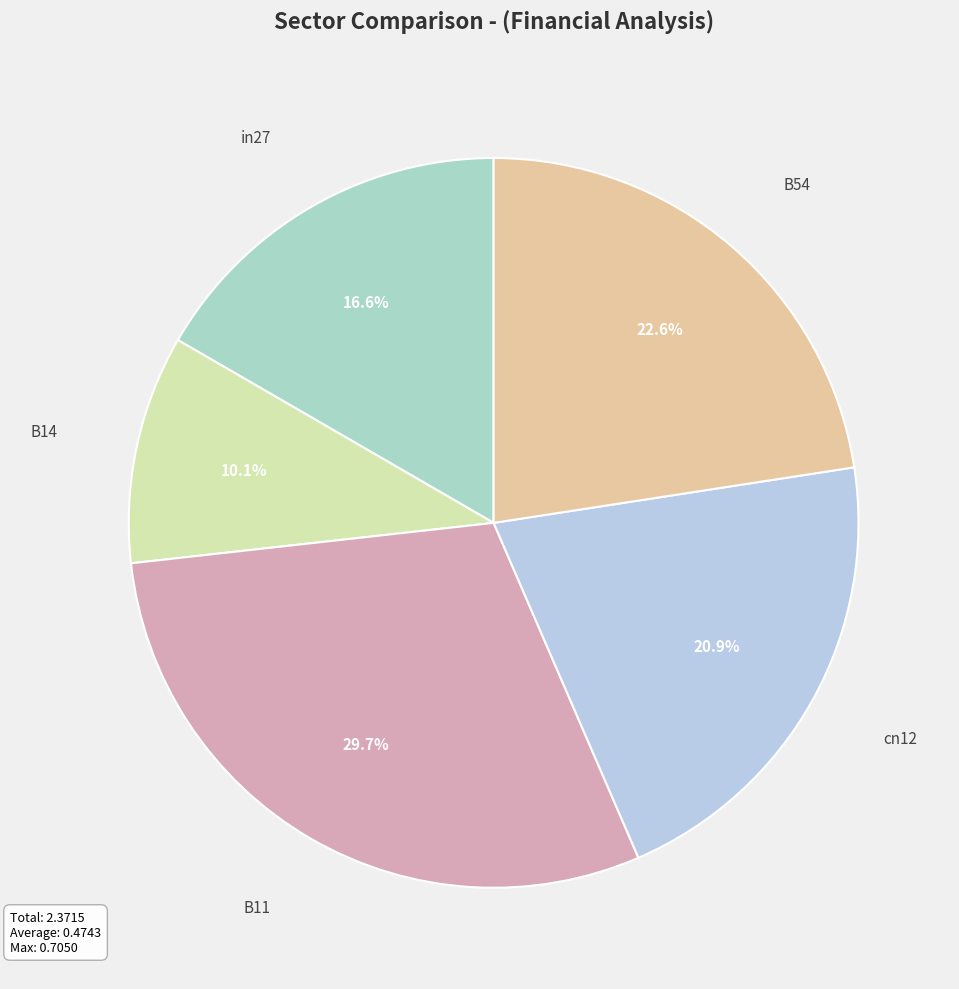

To the nearest percent, what is the difference between the in27 and cn12 slice percentages?

4%